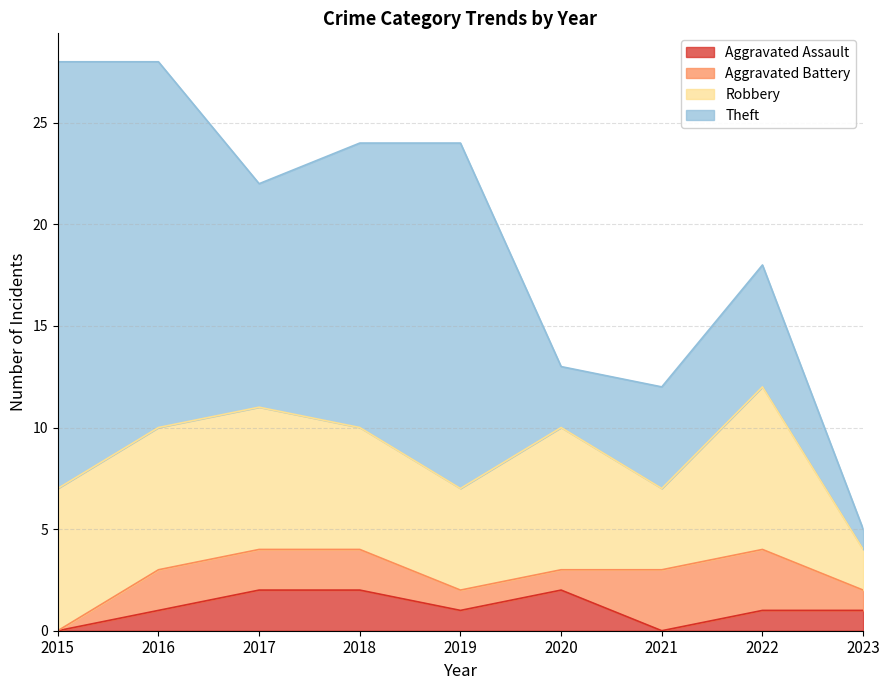

Reading left to right, list all the values displayed in this chart.

Aggravated Assault: 2015=0	2016=1	2017=2	2018=2	2019=1	2020=2	2021=0	2022=1	2023=1
Aggravated Battery: 2015=0	2016=2	2017=2	2018=2	2019=1	2020=1	2021=3	2022=3	2023=1
Robbery: 2015=7	2016=7	2017=7	2018=6	2019=5	2020=7	2021=4	2022=8	2023=2
Theft: 2015=21	2016=18	2017=11	2018=14	2019=17	2020=3	2021=5	2022=6	2023=1